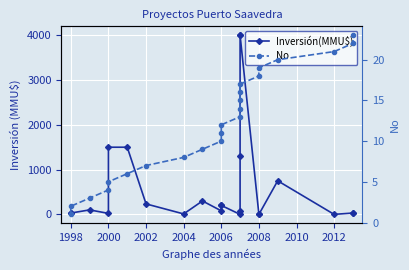

Count the number of data series in this chart.

2